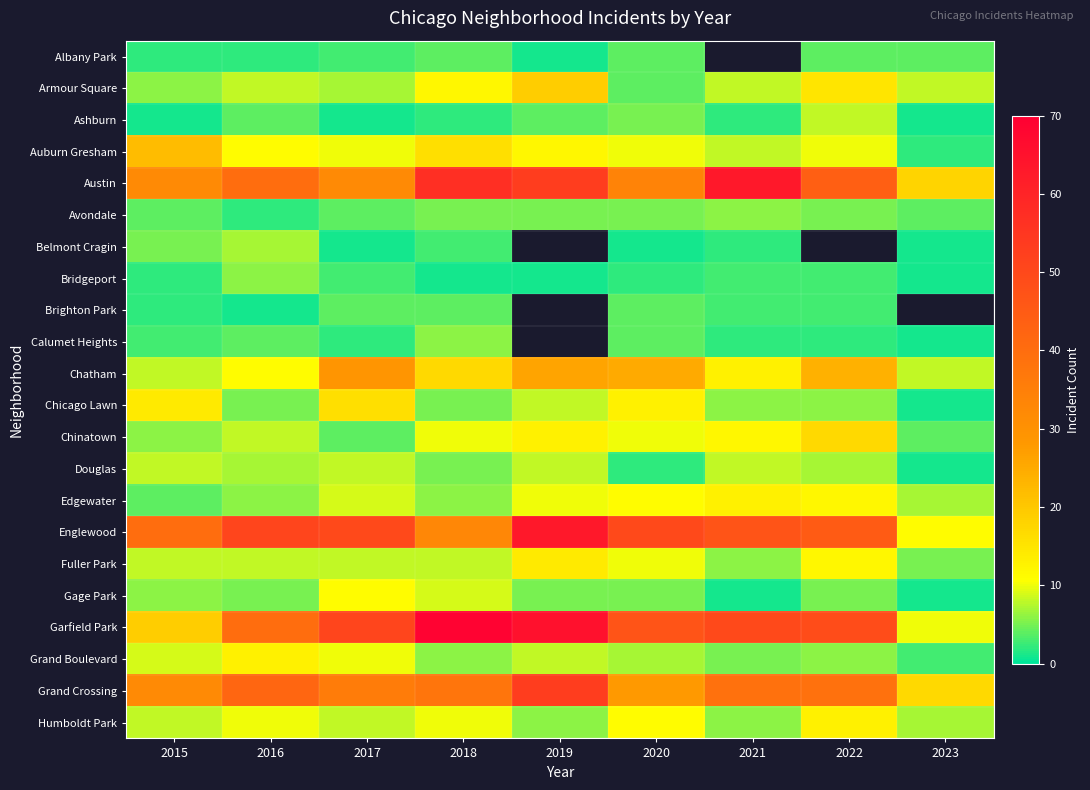

What is the sum of all Austin values?

373.0